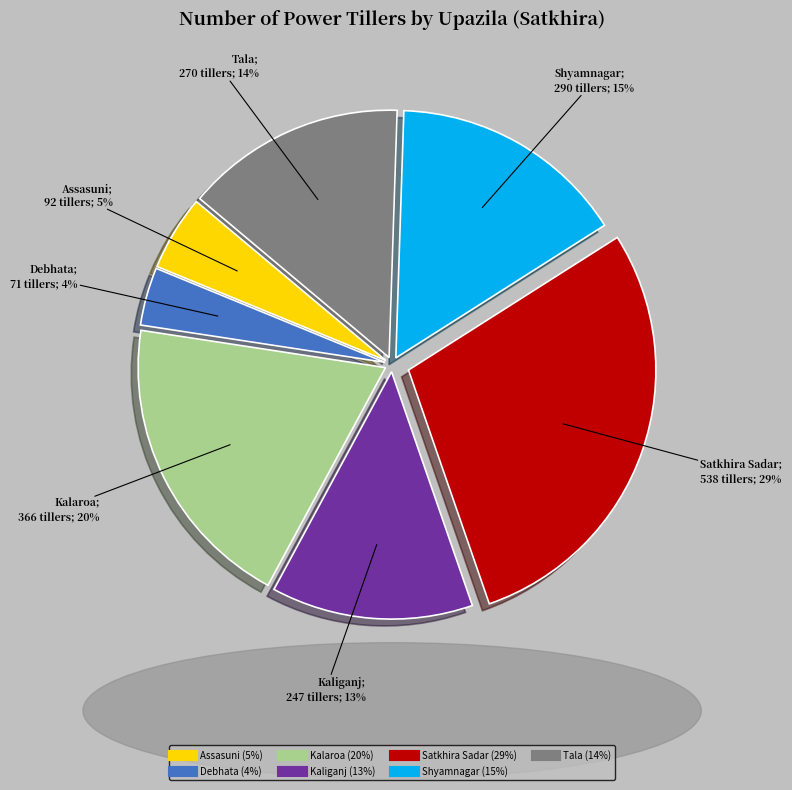

Is the sum of Assasuni and Shyamnagar greater than half?

No